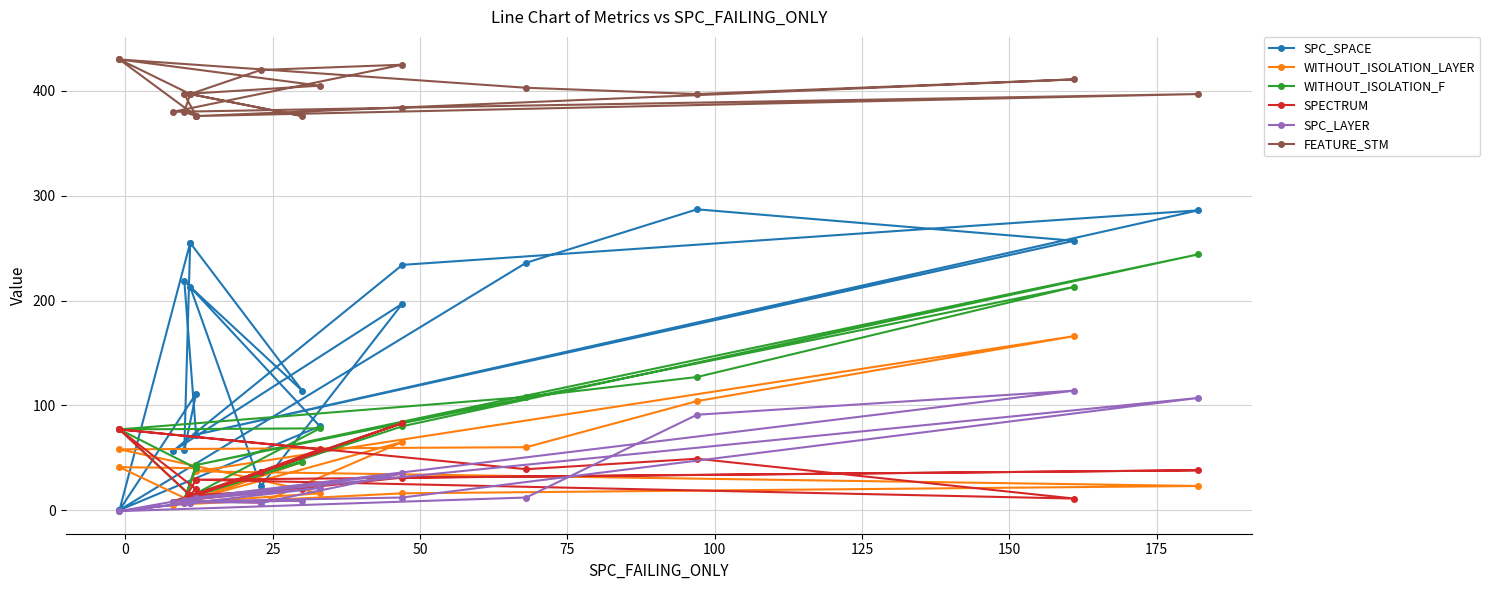

True or false: FEATURE_STM and WITHOUT_ISOLATION_LAYER intersect in this chart.

False